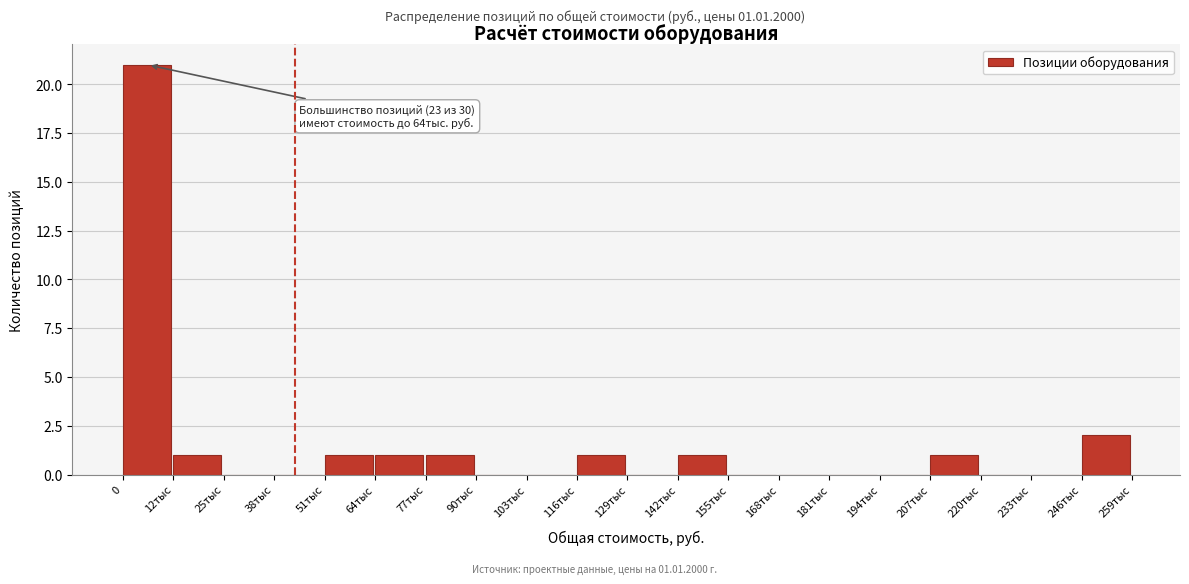

Reading right to left, extract all data points from this chart.

246тыс=2	233тыс=0	220тыс=0	207тыс=1	194тыс=0	181тыс=0	168тыс=0	155тыс=0	142тыс=1	129тыс=0	116тыс=1	103тыс=0	90тыс=0	77тыс=1	64тыс=1	51тыс=1	38тыс=0	25тыс=0	12тыс=1	0=21